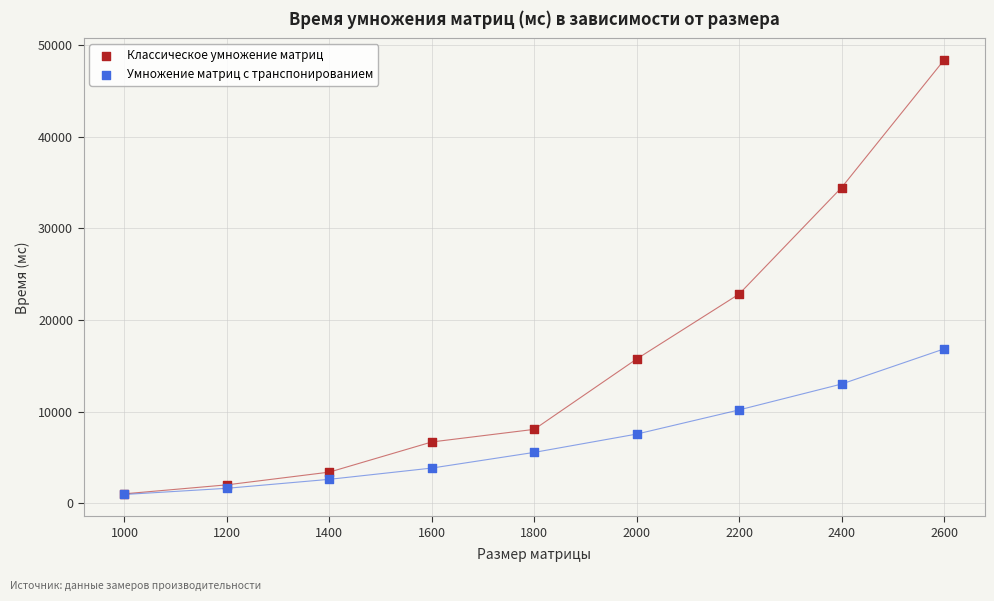

Across all series, what Y value is closest to 24661?

22832